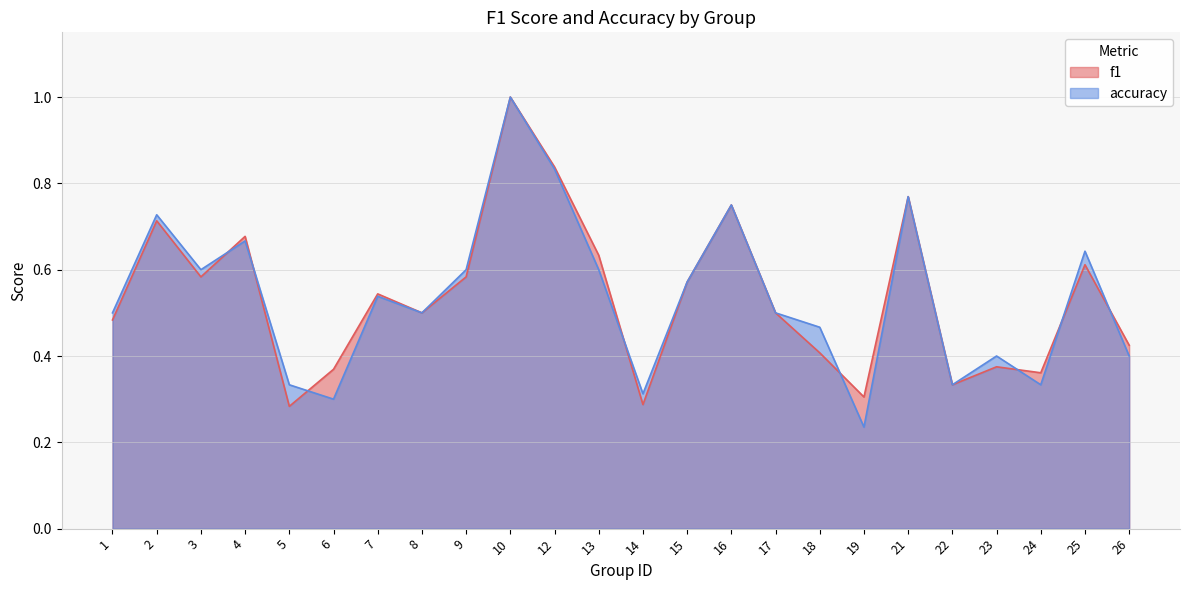

Where do f1 and accuracy first cross each other?

3 and 4